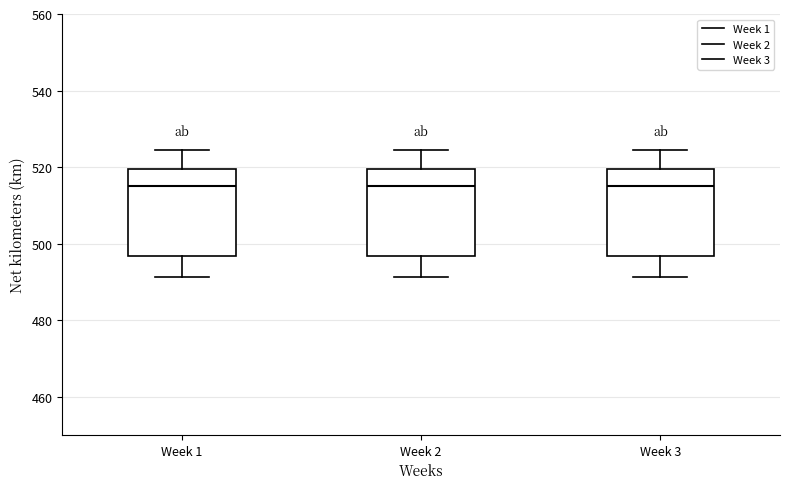

Where does the lower whisker of the box for Week 1 end on the y-axis? The values are not printed on the chart, so give them approximately, as read against the axis.

492